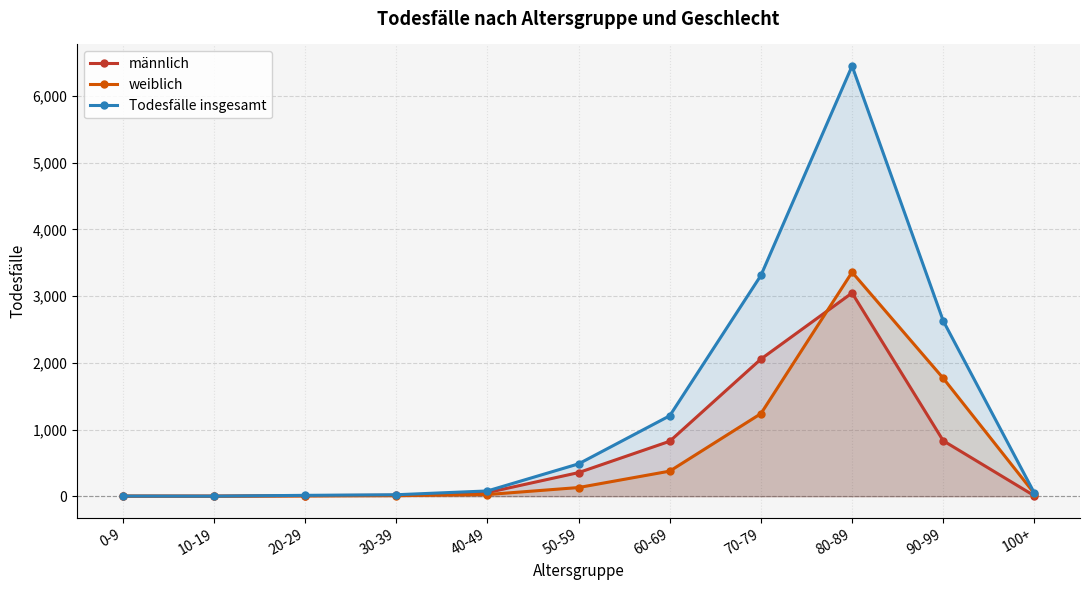

What are all the series names shown in the legend?

männlich, weiblich, Todesfälle insgesamt